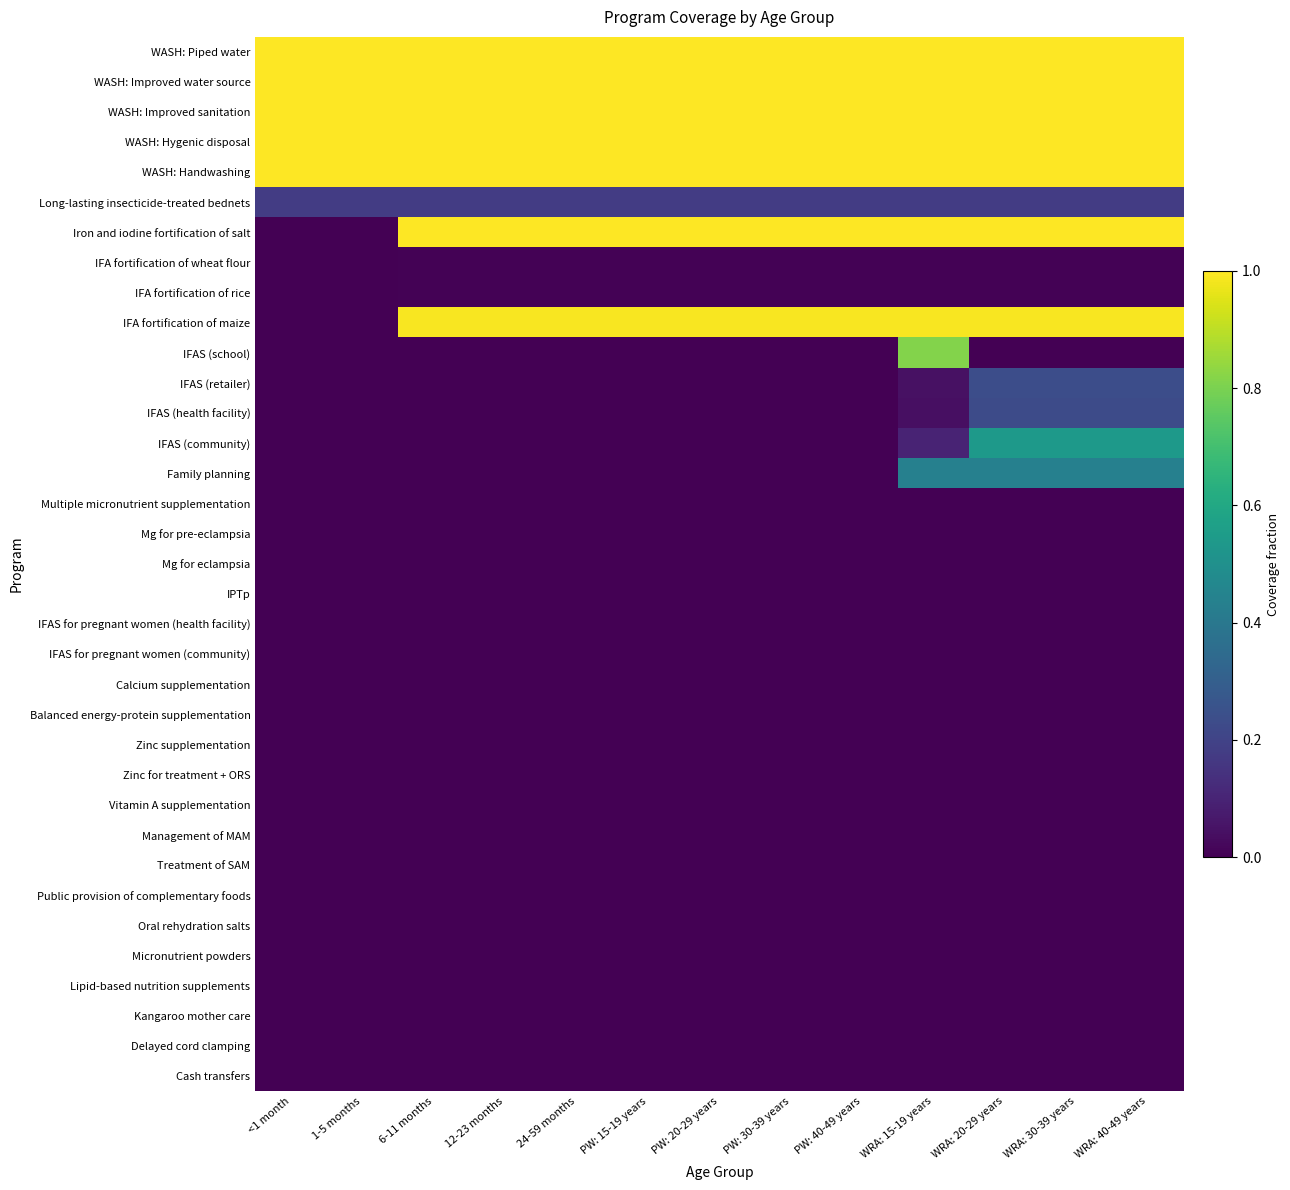

What is the total value across all series at PW: 15-19 years?

7.2